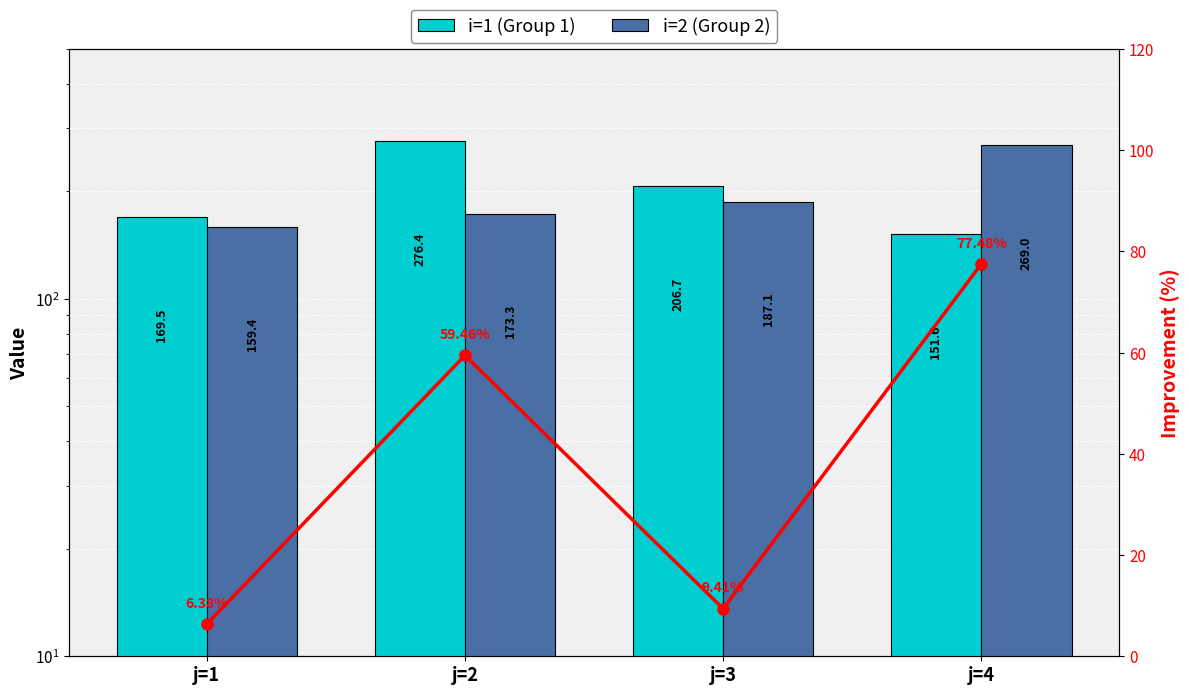

At which category does the chart reach its minimum across all series?

j=1